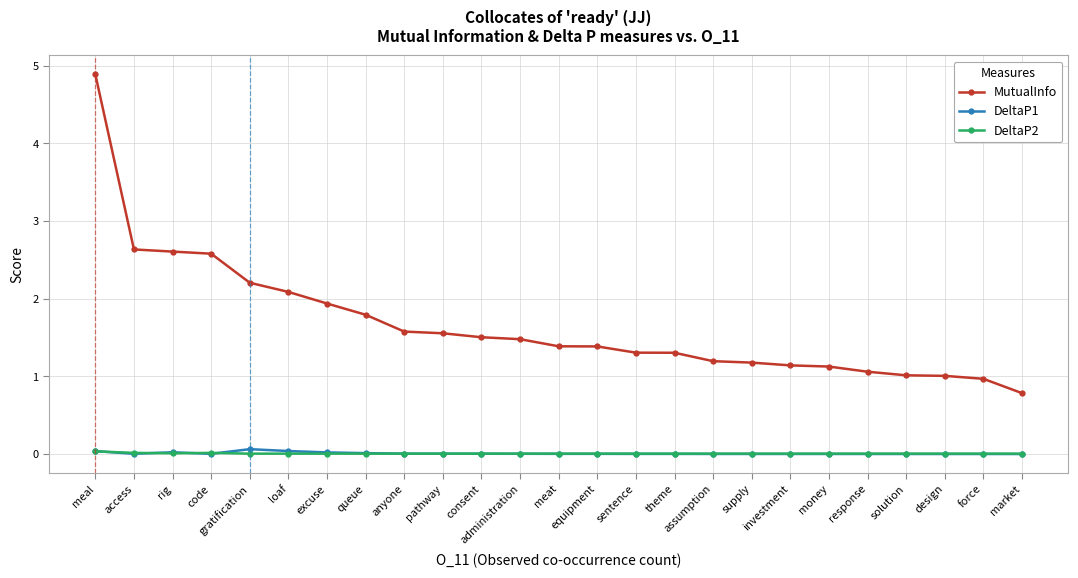

The DeltaP2 series shows 0.0 at administration. True or false?

True